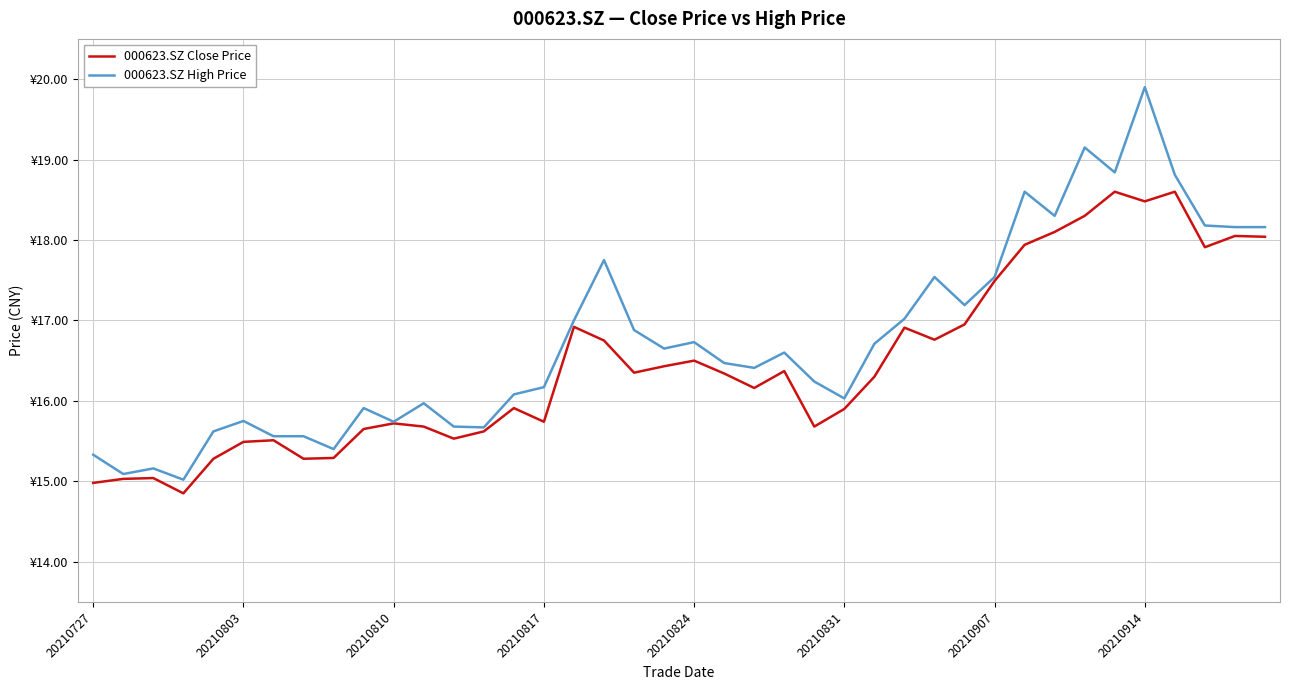

Is this an area chart (filled region under the line)?

No